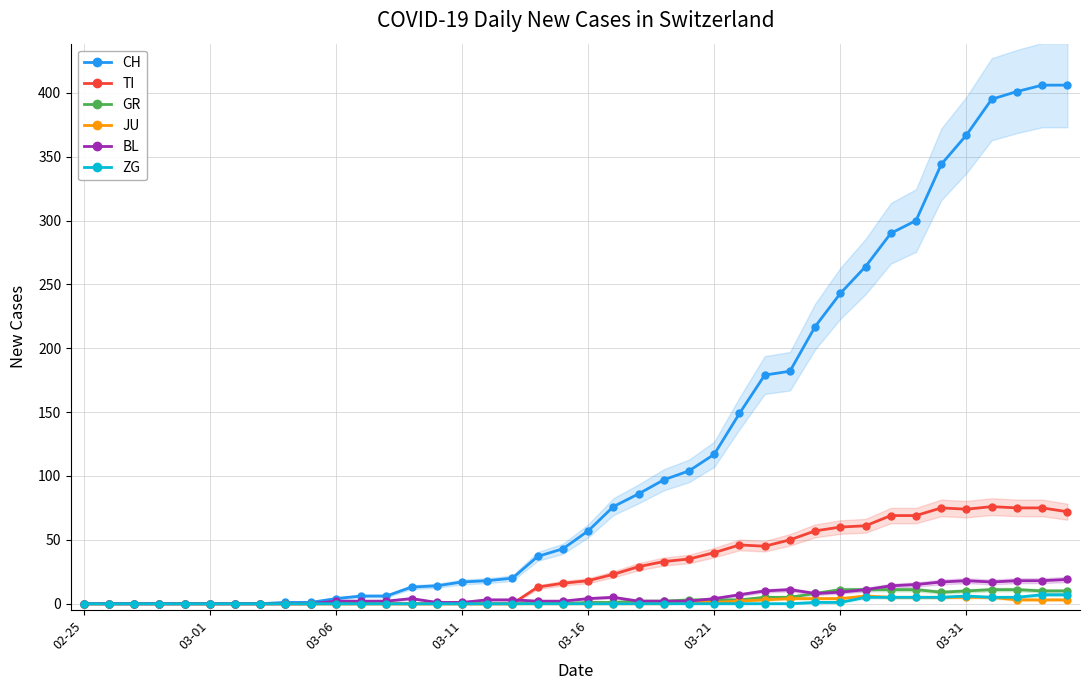

What is the sum of all TI values?

1111